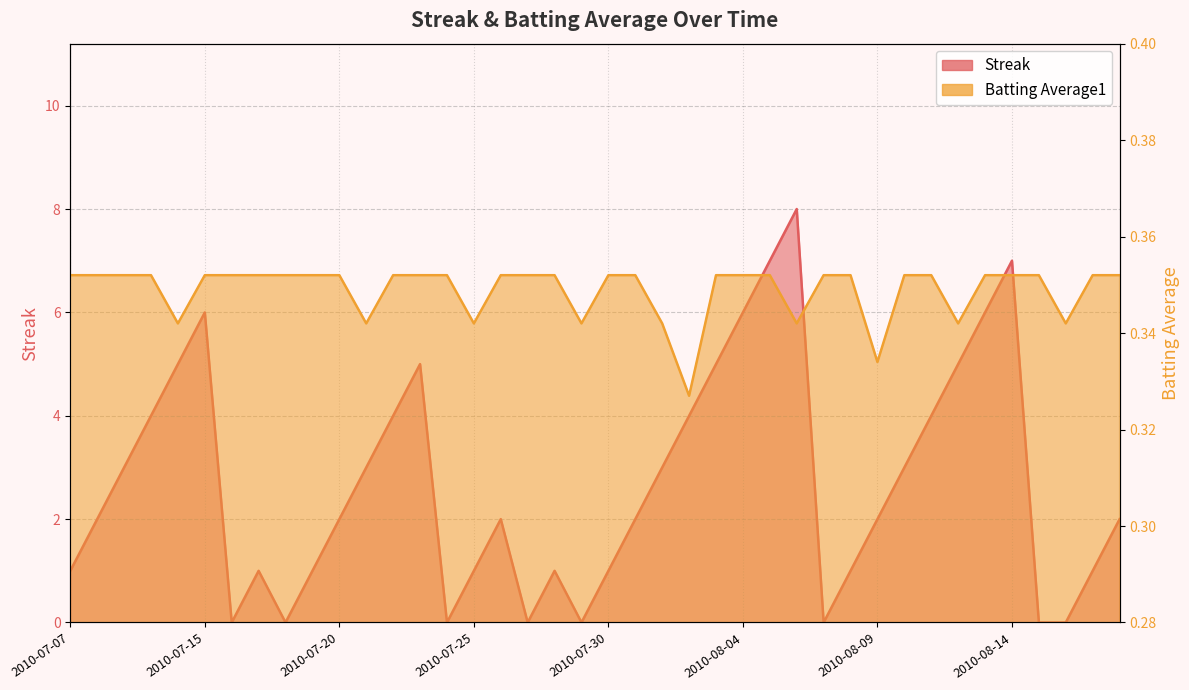

Where is Streak nearest to the value 4?

2010-07-10